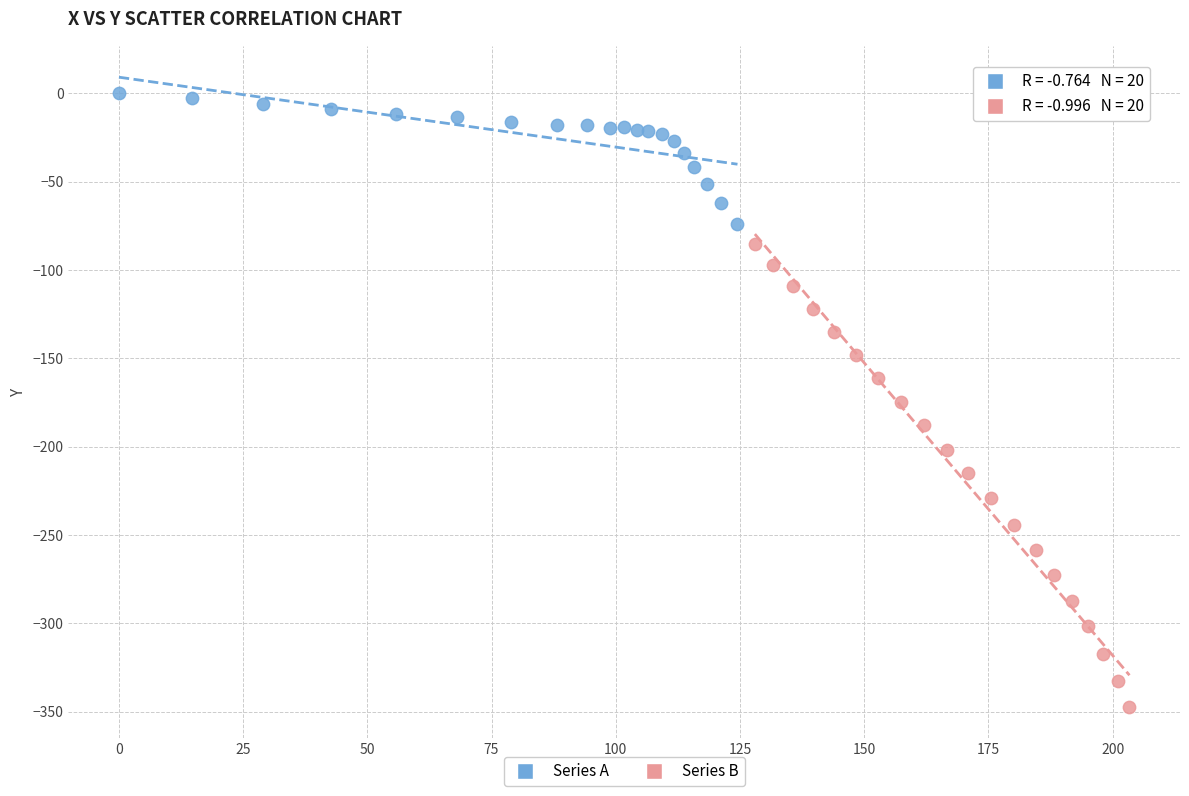

Which series contains the highest Y value?

Series A